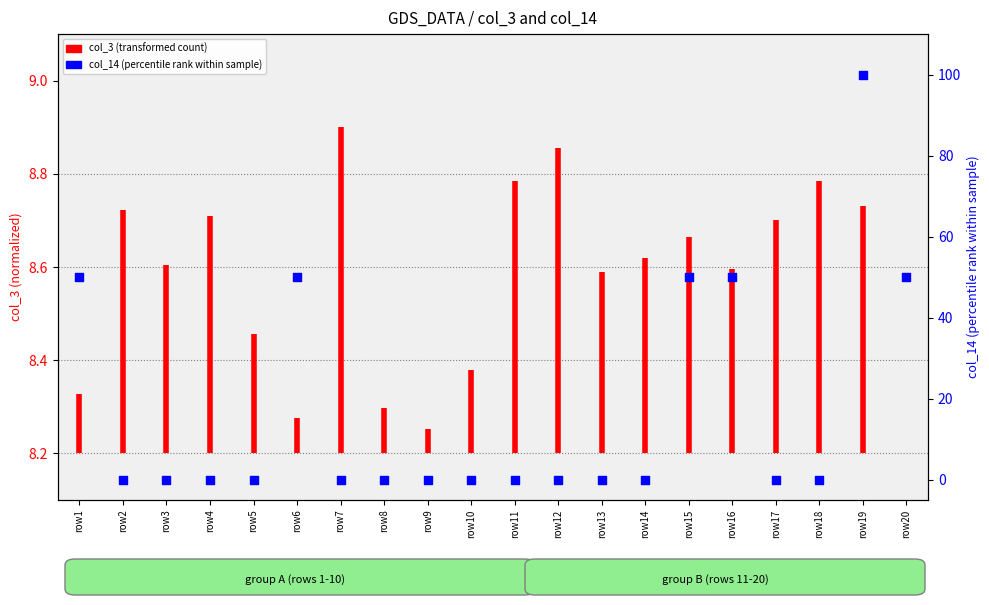

At how many categories does at least one series exceed 37?

6